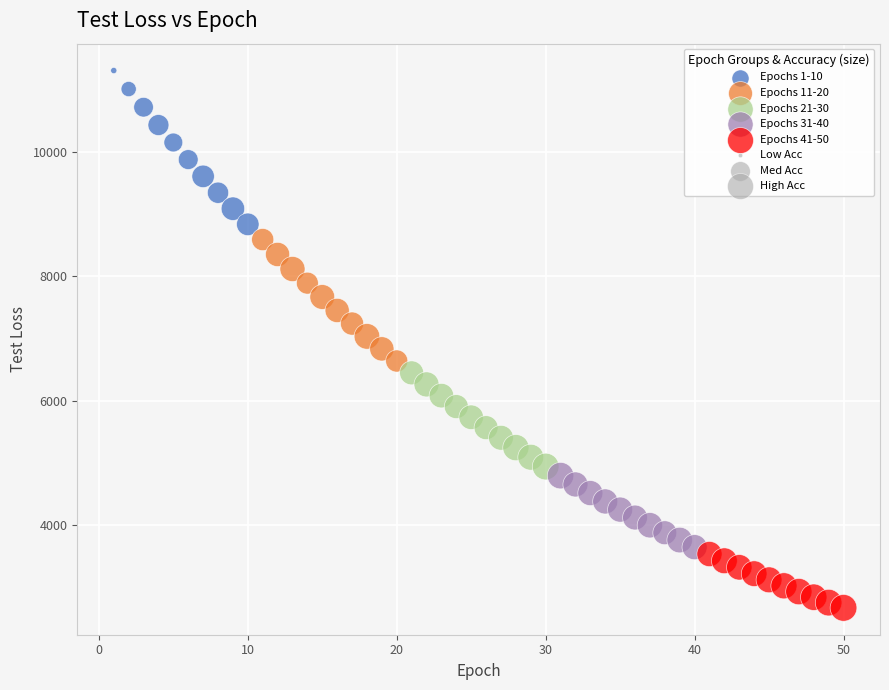

Which series has the largest Y range (max minus min)?

Epochs 1-10